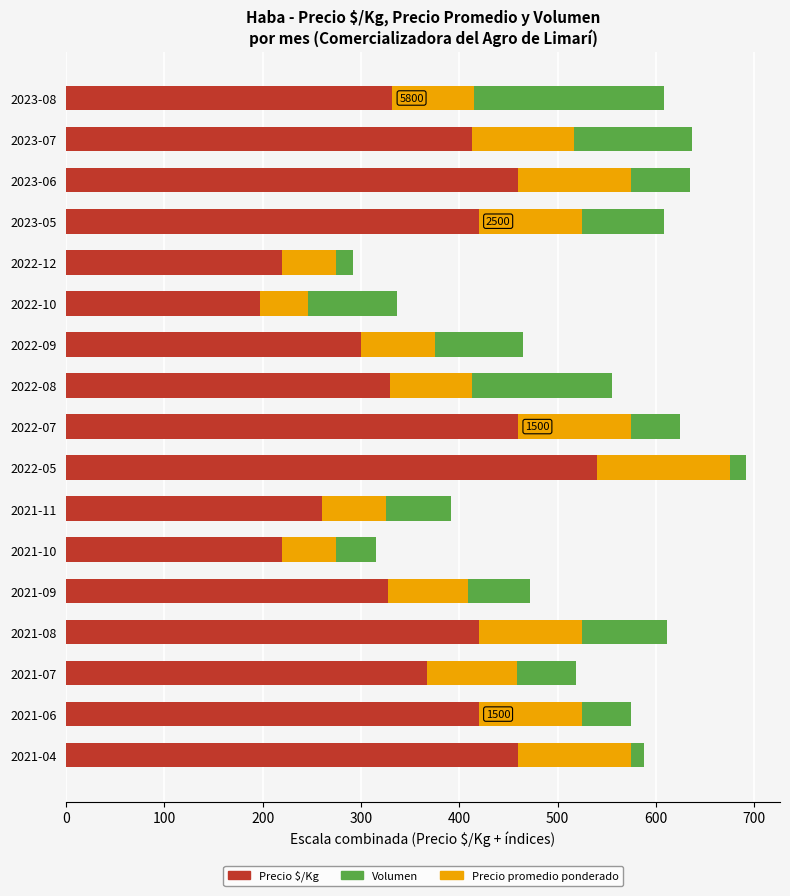

At which category is the sum across all series the highest?

2022-05